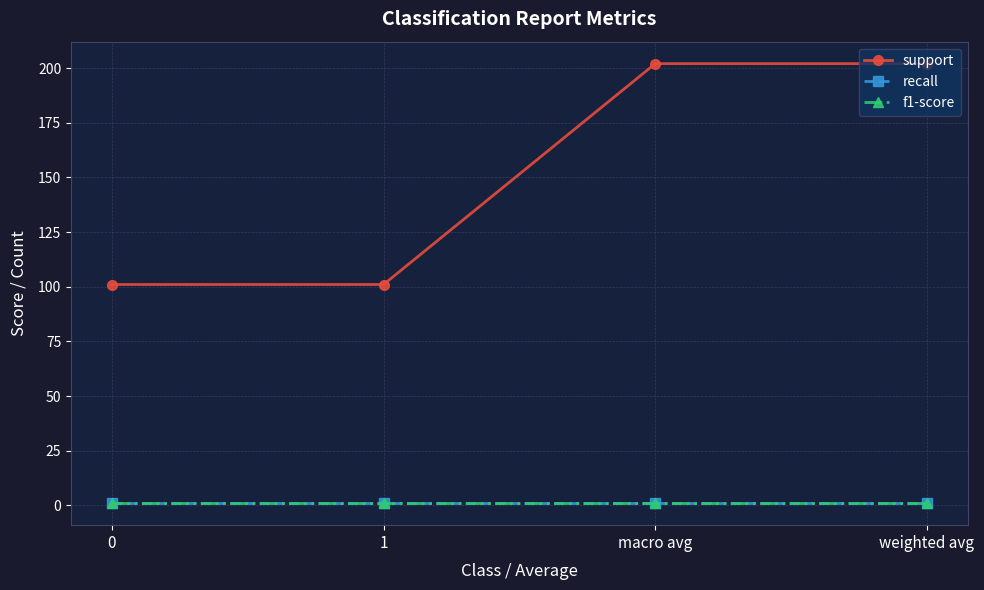

True or false: f1-score and recall cross at least once.

False